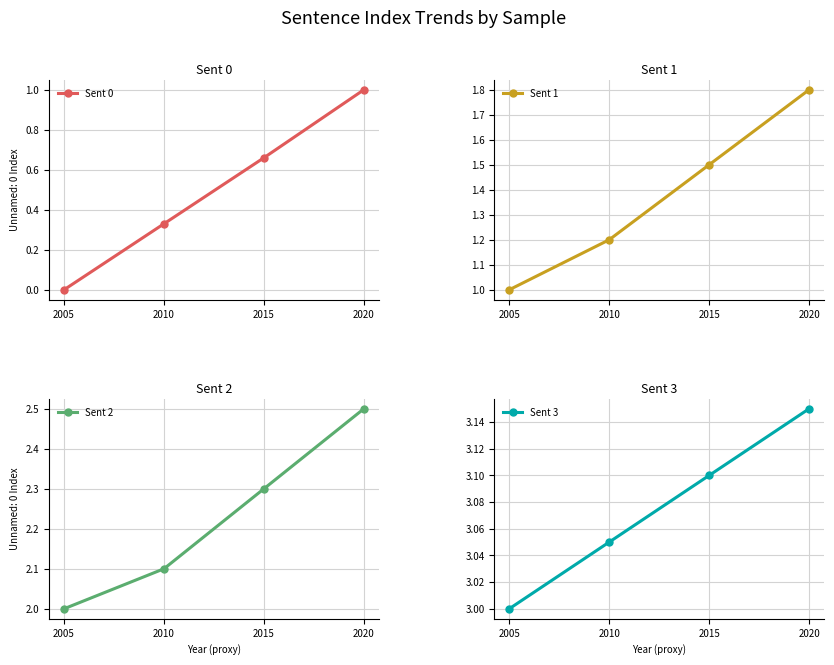

At which label does Sent 2 reach its minimum?

2005